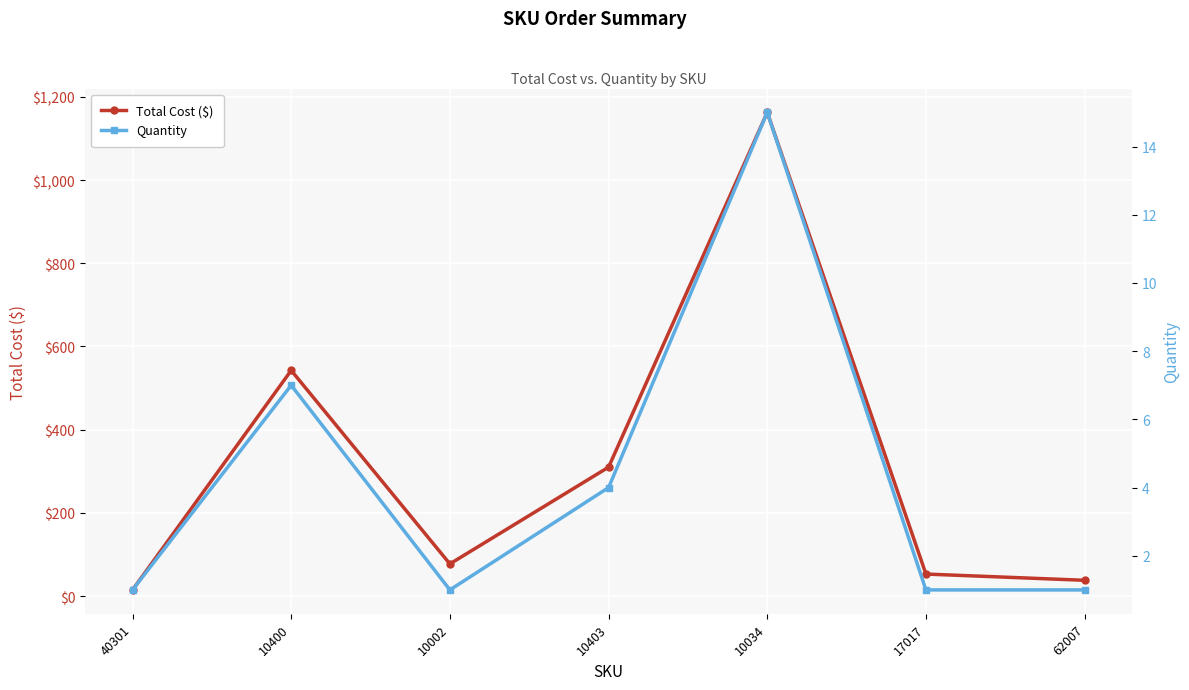

True or false: Quantity has a value of 1.4 at 62007.

False